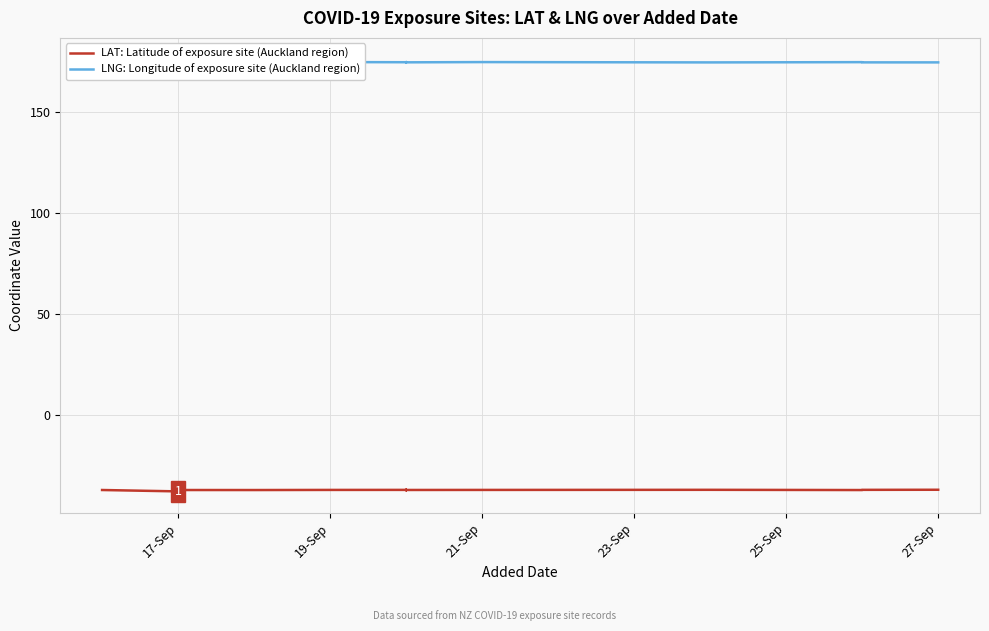

What is the greatest value displayed?

176.2